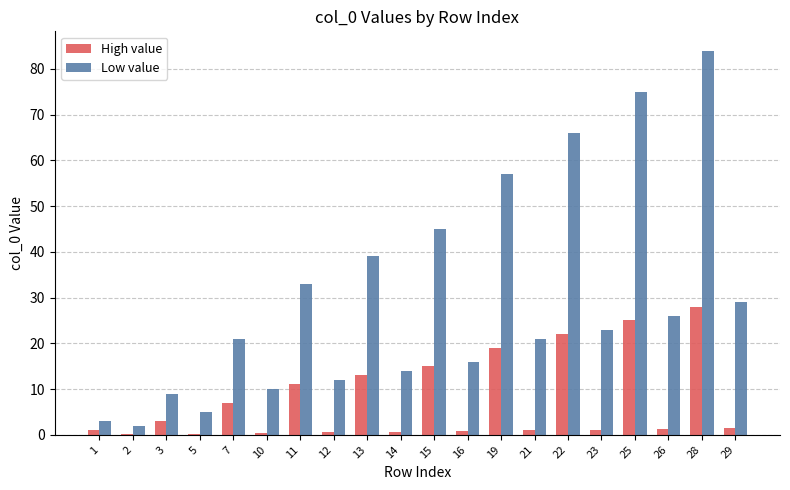

What is the greatest value displayed?

84.0